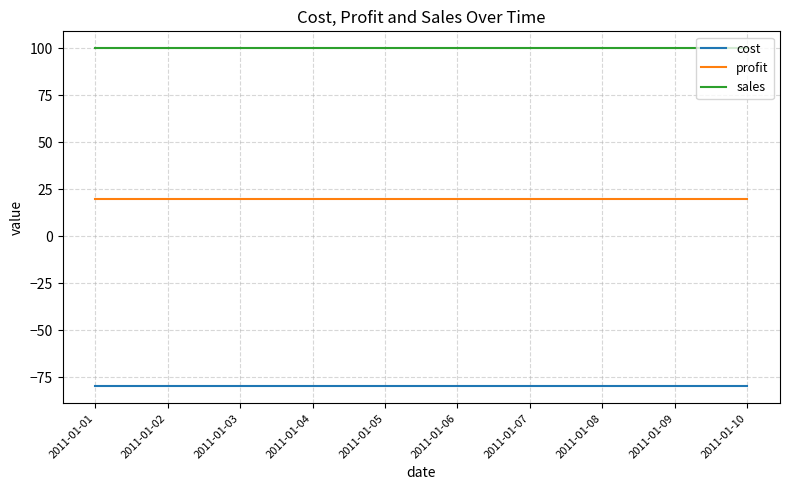

Is this an area chart (filled region under the line)?

No